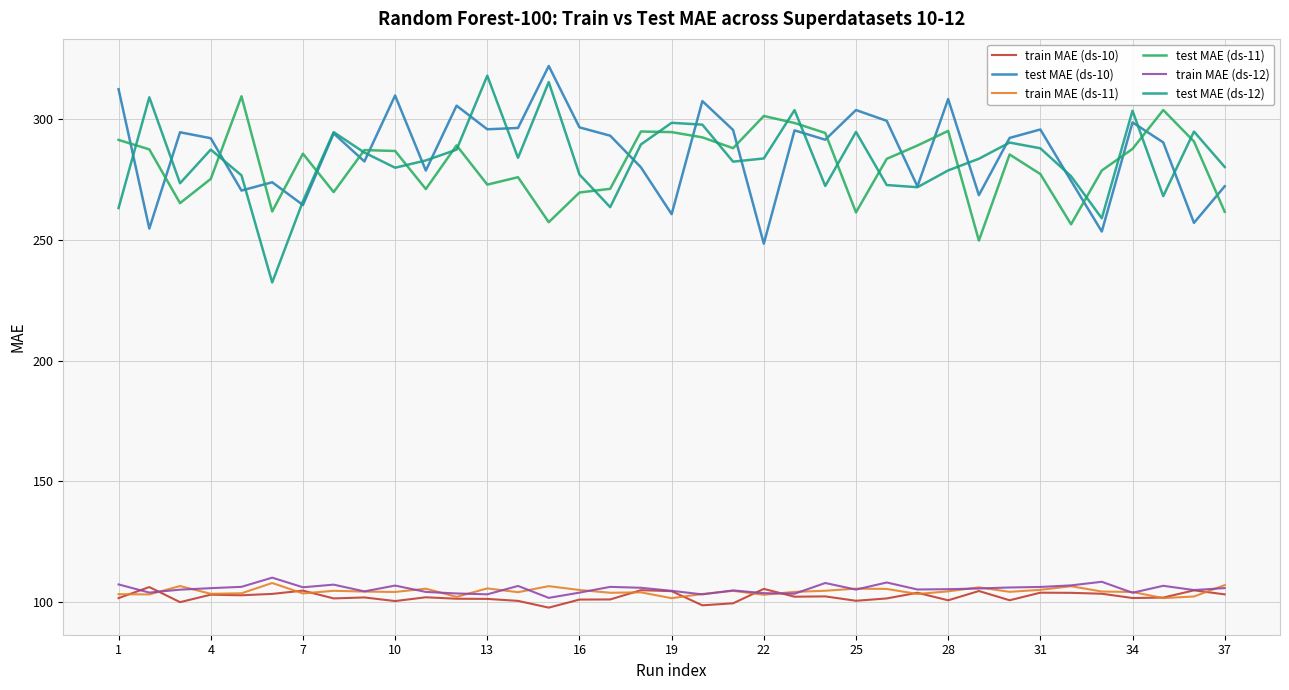

What is the smallest value displayed?

97.8